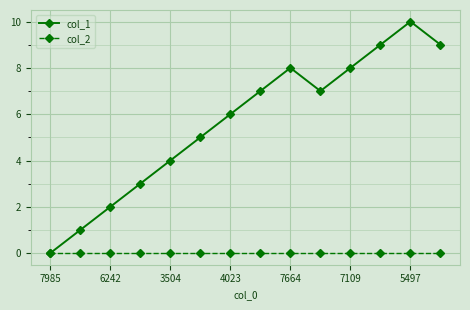

True or false: col_1 has more than 2 interior local peaks.

False